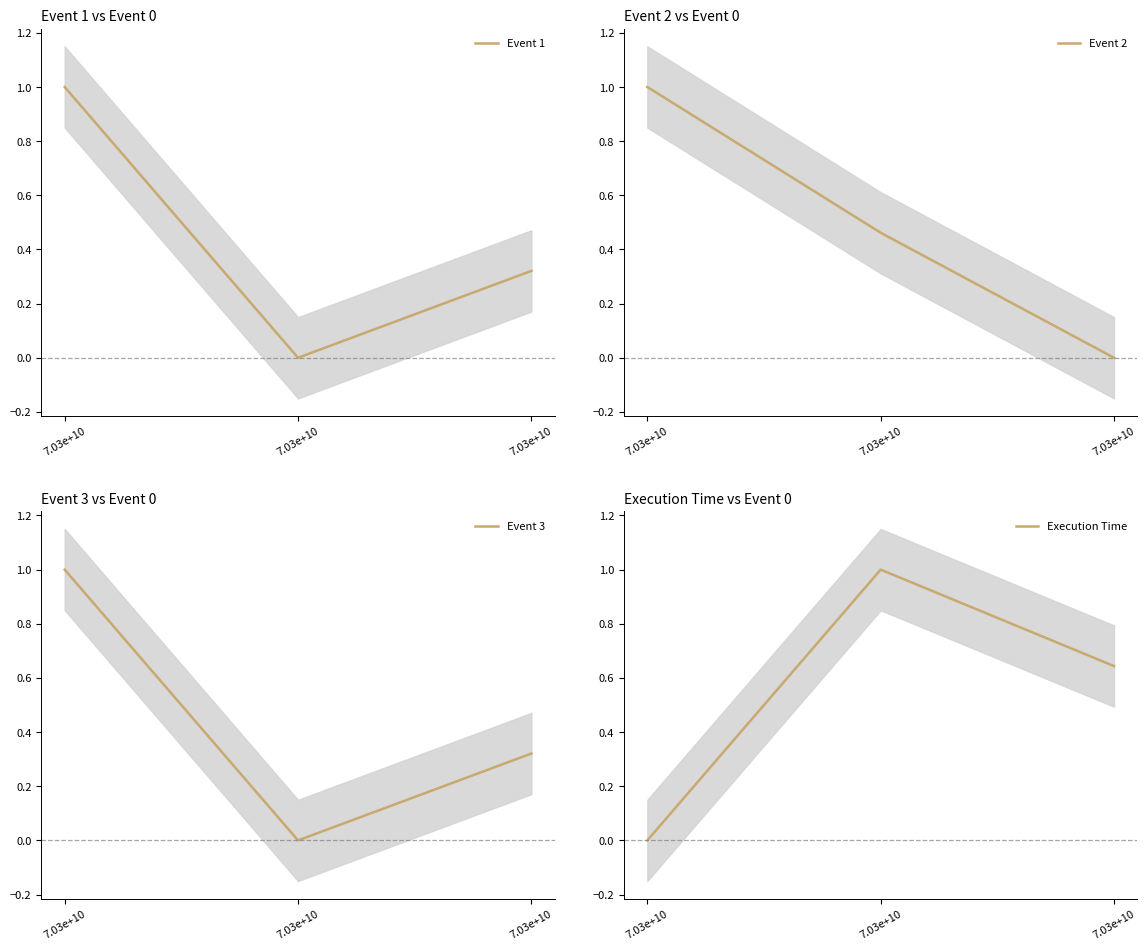

List the labels in order of Event 2 value, smallest first.

7.03e+10, 7.03e+10, 7.03e+10